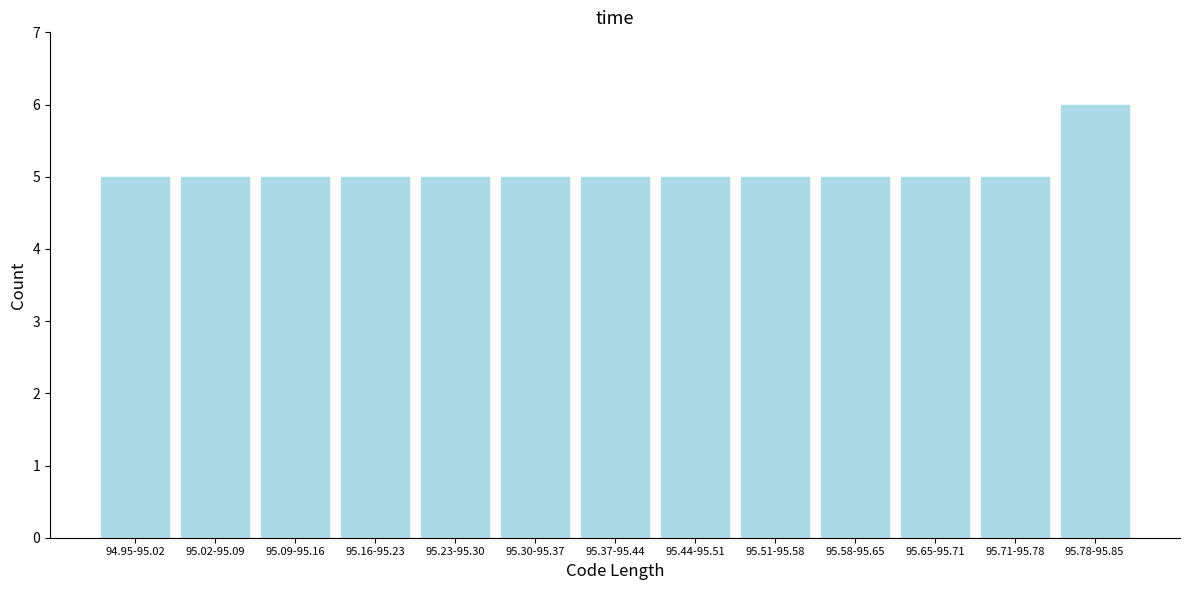

Reading left to right, what are all the values shown in this chart?

5	5	5	5	5	5	5	5	5	5	5	5	6